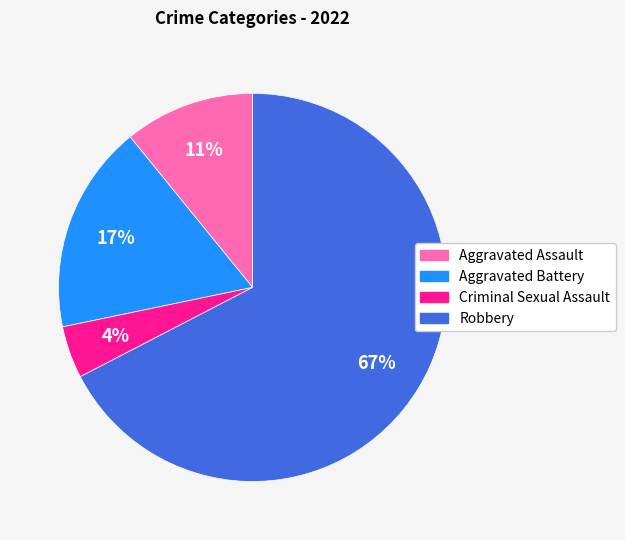

True or false: Robbery accounts for 53% of the total.

False